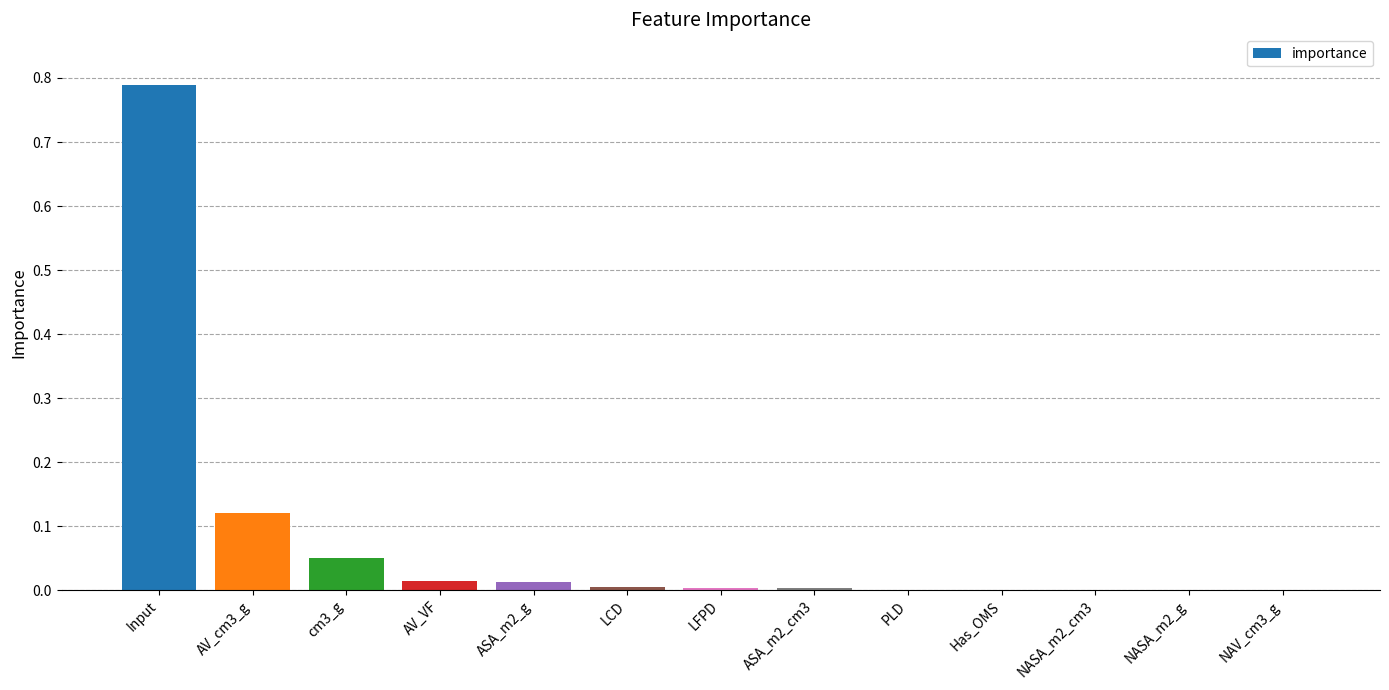

Which label corresponds to the largest value in the chart?

Input